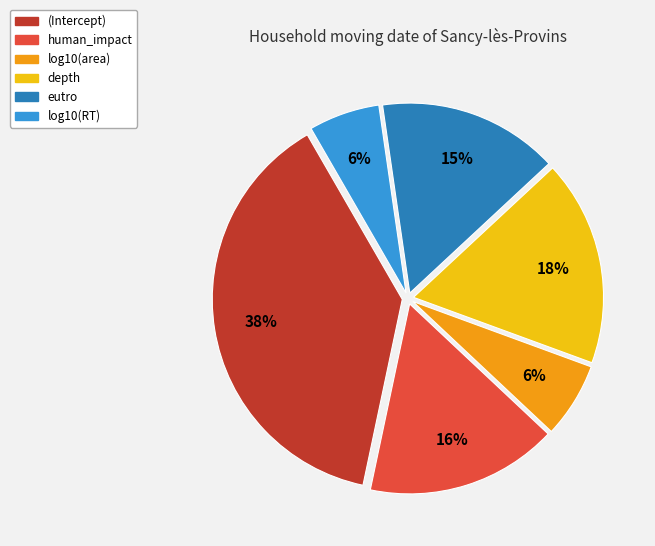

Between eutro and depth, which is larger?

depth